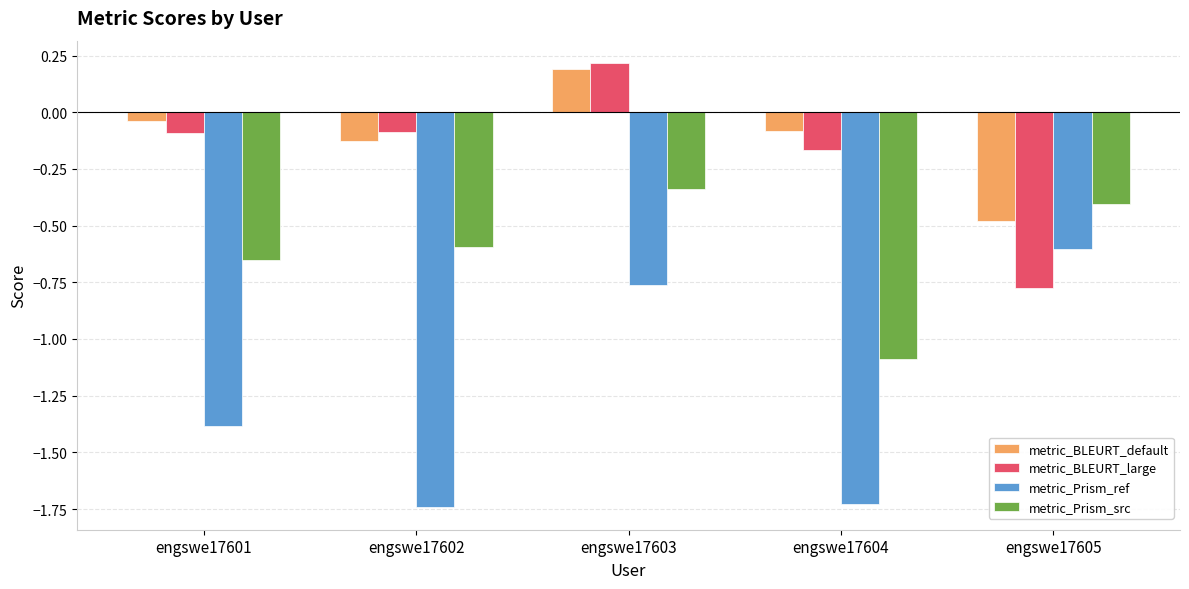

Count the number of categories in the chart.

5